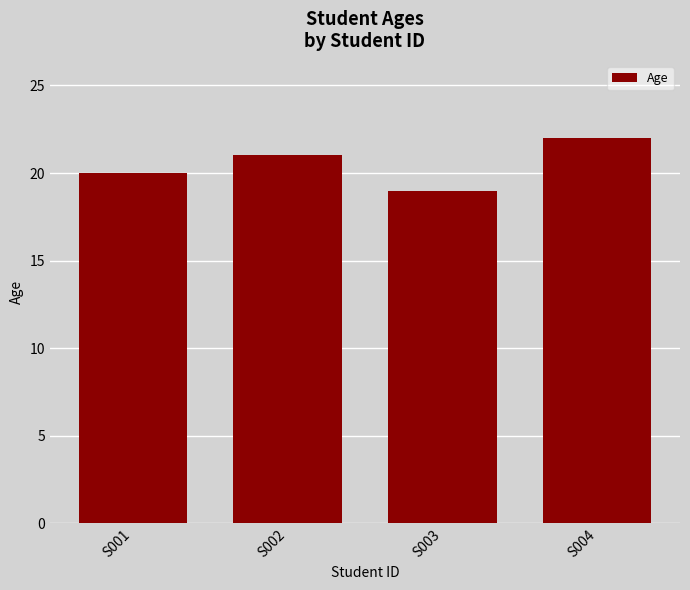

Is it true that the value at S003 is 11?

False